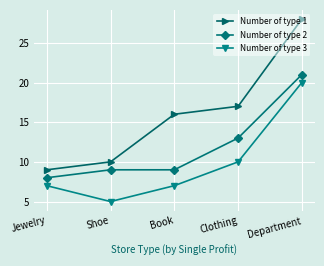

Is this an area chart (filled region under the line)?

No